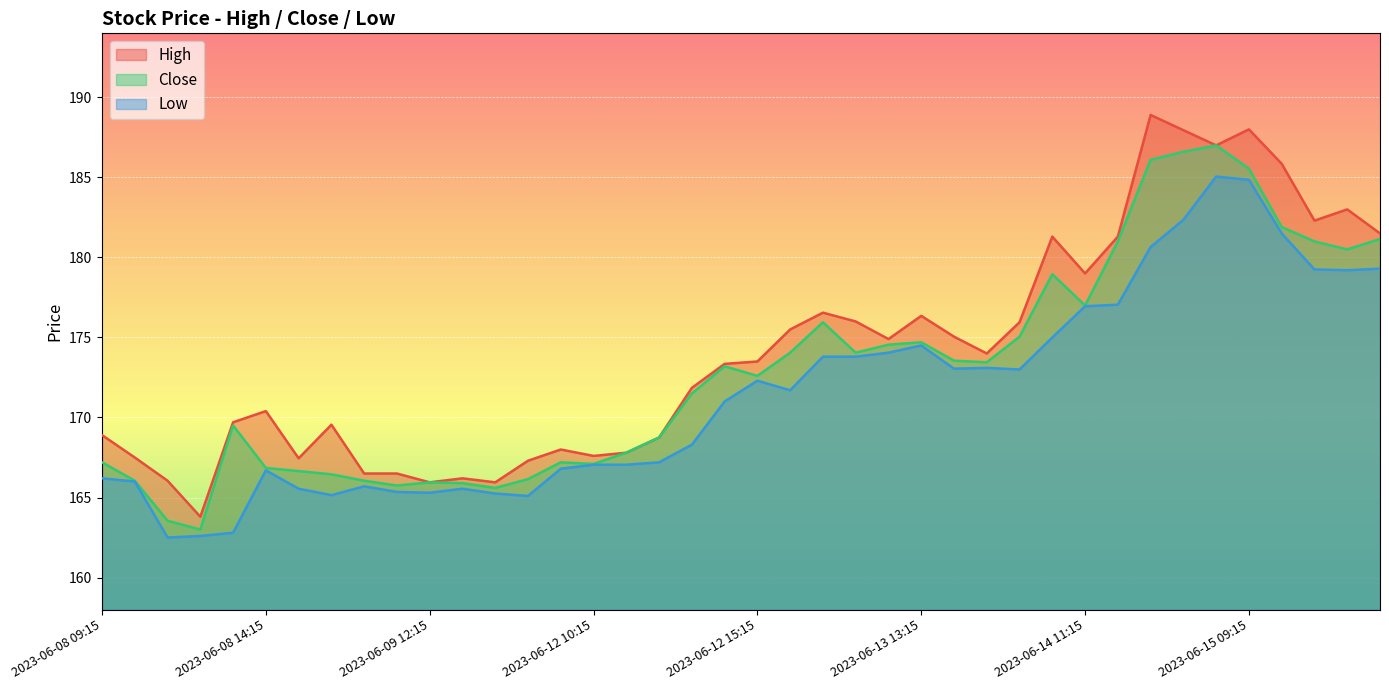

Reading left to right, transcribe all the data shown in this chart.

High: 2023-06-08 09:15=168.9	2023-06-08 10:15=167.5	2023-06-08 11:15=166.1	2023-06-08 12:15=163.8	2023-06-08 13:15=169.7	2023-06-08 14:15=170.4	2023-06-08 15:15=167.4	2023-06-09 09:15=169.6	2023-06-09 10:15=166.5	2023-06-09 11:15=166.5	2023-06-09 12:15=165.9	2023-06-09 13:15=166.2	2023-06-09 14:15=165.9	2023-06-09 15:15=167.3	2023-06-12 09:15=168.0	2023-06-12 10:15=167.6	2023-06-12 11:15=167.8	2023-06-12 12:15=168.8	2023-06-12 13:15=171.9	2023-06-12 14:15=173.4	2023-06-12 15:15=173.5	2023-06-13 09:15=175.5	2023-06-13 10:15=176.6	2023-06-13 11:15=176.0	2023-06-13 12:15=174.9	2023-06-13 13:15=176.4	2023-06-13 14:15=175.1	2023-06-13 15:15=174.0	2023-06-14 09:15=175.9	2023-06-14 10:15=181.3	2023-06-14 11:15=179.0	2023-06-14 12:15=181.3	2023-06-14 13:15=188.9	2023-06-14 14:15=187.9	2023-06-14 15:15=187.0	2023-06-15 09:15=188.0	2023-06-15 10:15=185.9	2023-06-15 11:15=182.3	2023-06-15 12:15=183.0	2023-06-15 13:15=181.5
Close: 2023-06-08 09:15=167.2	2023-06-08 10:15=166.1	2023-06-08 11:15=163.6	2023-06-08 12:15=163.0	2023-06-08 13:15=169.5	2023-06-08 14:15=166.9	2023-06-08 15:15=166.6	2023-06-09 09:15=166.4	2023-06-09 10:15=166.1	2023-06-09 11:15=165.8	2023-06-09 12:15=165.9	2023-06-09 13:15=165.9	2023-06-09 14:15=165.6	2023-06-09 15:15=166.1	2023-06-12 09:15=167.2	2023-06-12 10:15=167.1	2023-06-12 11:15=167.8	2023-06-12 12:15=168.8	2023-06-12 13:15=171.5	2023-06-12 14:15=173.2	2023-06-12 15:15=172.6	2023-06-13 09:15=174.1	2023-06-13 10:15=175.9	2023-06-13 11:15=174.1	2023-06-13 12:15=174.6	2023-06-13 13:15=174.7	2023-06-13 14:15=173.6	2023-06-13 15:15=173.4	2023-06-14 09:15=175.1	2023-06-14 10:15=178.9	2023-06-14 11:15=177.0	2023-06-14 12:15=181.0	2023-06-14 13:15=186.1	2023-06-14 14:15=186.6	2023-06-14 15:15=187.0	2023-06-15 09:15=185.6	2023-06-15 10:15=181.9	2023-06-15 11:15=181.0	2023-06-15 12:15=180.5	2023-06-15 13:15=181.1
Low: 2023-06-08 09:15=166.2	2023-06-08 10:15=166.0	2023-06-08 11:15=162.5	2023-06-08 12:15=162.6	2023-06-08 13:15=162.8	2023-06-08 14:15=166.7	2023-06-08 15:15=165.6	2023-06-09 09:15=165.1	2023-06-09 10:15=165.7	2023-06-09 11:15=165.4	2023-06-09 12:15=165.3	2023-06-09 13:15=165.6	2023-06-09 14:15=165.2	2023-06-09 15:15=165.1	2023-06-12 09:15=166.8	2023-06-12 10:15=167.1	2023-06-12 11:15=167.1	2023-06-12 12:15=167.2	2023-06-12 13:15=168.3	2023-06-12 14:15=171.0	2023-06-12 15:15=172.3	2023-06-13 09:15=171.7	2023-06-13 10:15=173.8	2023-06-13 11:15=173.8	2023-06-13 12:15=174.1	2023-06-13 13:15=174.5	2023-06-13 14:15=173.1	2023-06-13 15:15=173.1	2023-06-14 09:15=173.0	2023-06-14 10:15=175.0	2023-06-14 11:15=176.9	2023-06-14 12:15=177.1	2023-06-14 13:15=180.6	2023-06-14 14:15=182.4	2023-06-14 15:15=185.1	2023-06-15 09:15=184.9	2023-06-15 10:15=181.5	2023-06-15 11:15=179.2	2023-06-15 12:15=179.2	2023-06-15 13:15=179.3